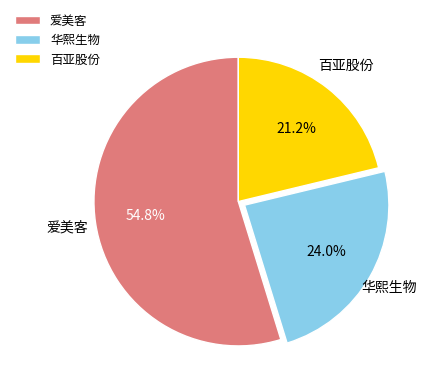

What percentage do 华熙生物 and 爱美客 together represent?

78.8%